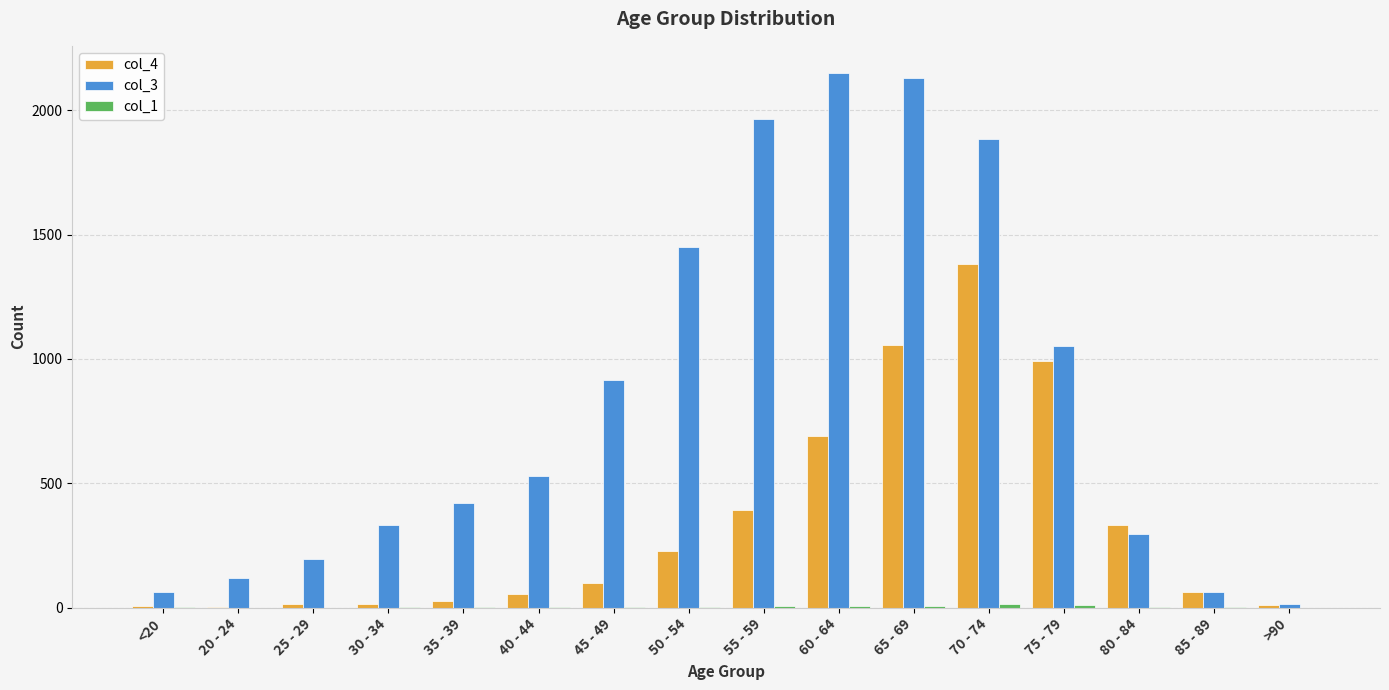

True or false: col_4 has a value of 611 at 75 - 79.

False